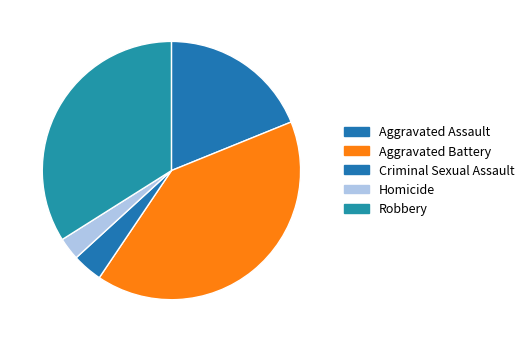

How many segments does this pie chart have?

5